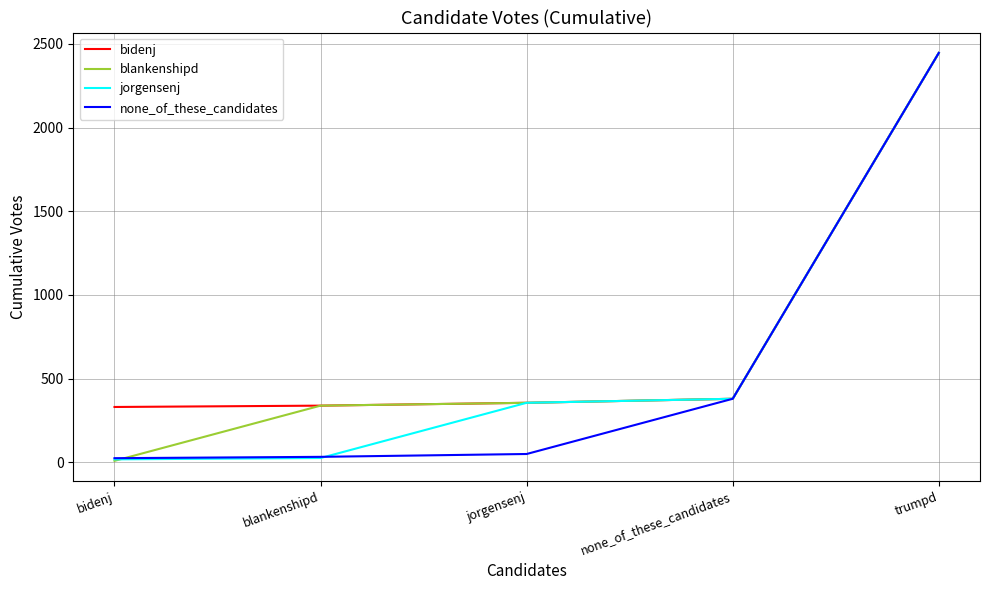

Is it true that jorgensenj equals 3207 at trumpd?

False